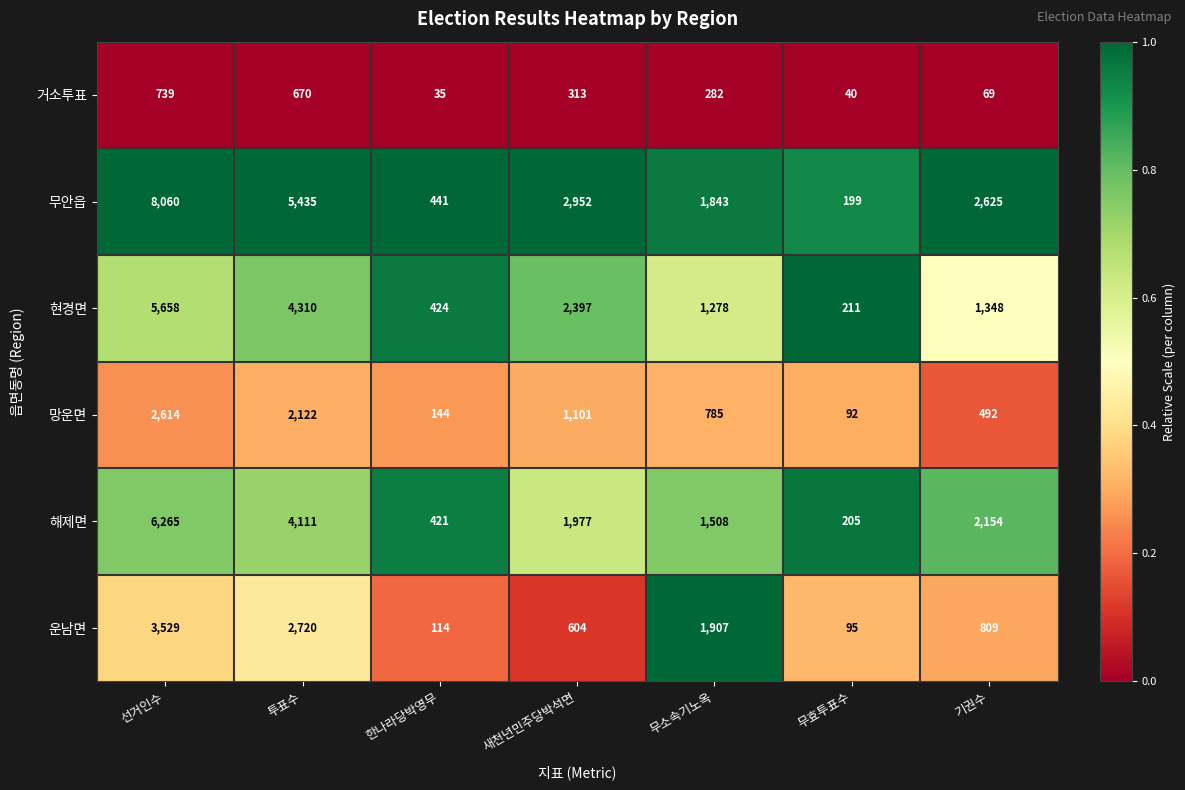

Rank the series by their maximum value, from highest to lowest.

무안읍, 해제면, 현경면, 운남면, 망운면, 거소투표